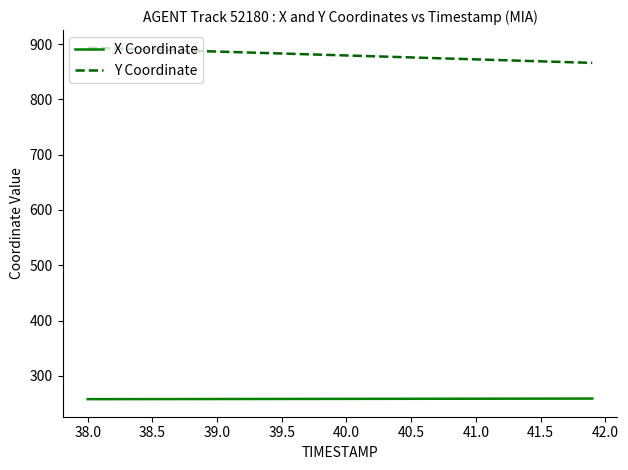

True or false: X Coordinate and Y Coordinate cross at least once.

False